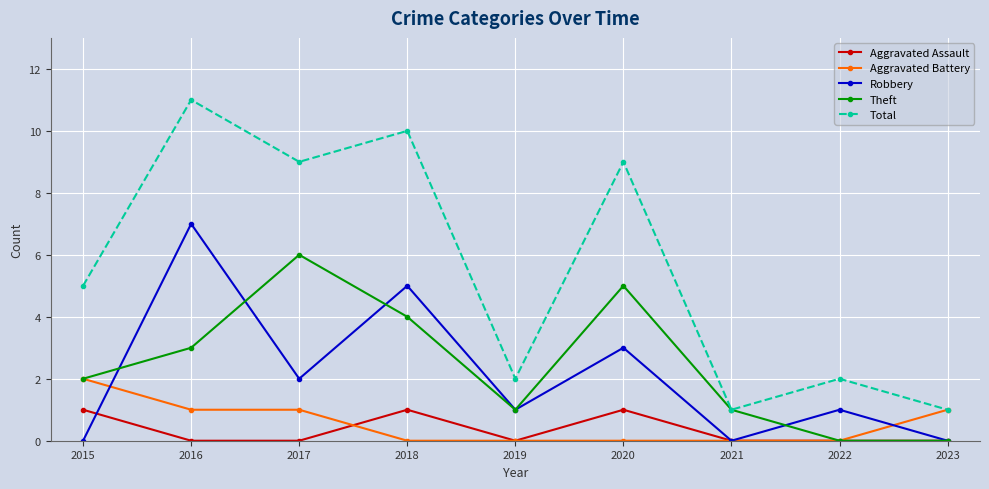

Is it true that Aggravated Battery equals 1 at 2017?

True